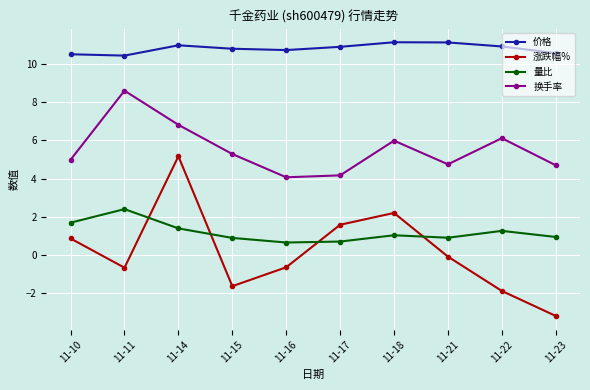

What is the difference between the second highest and second lowest values in the 量比 series?

1.0